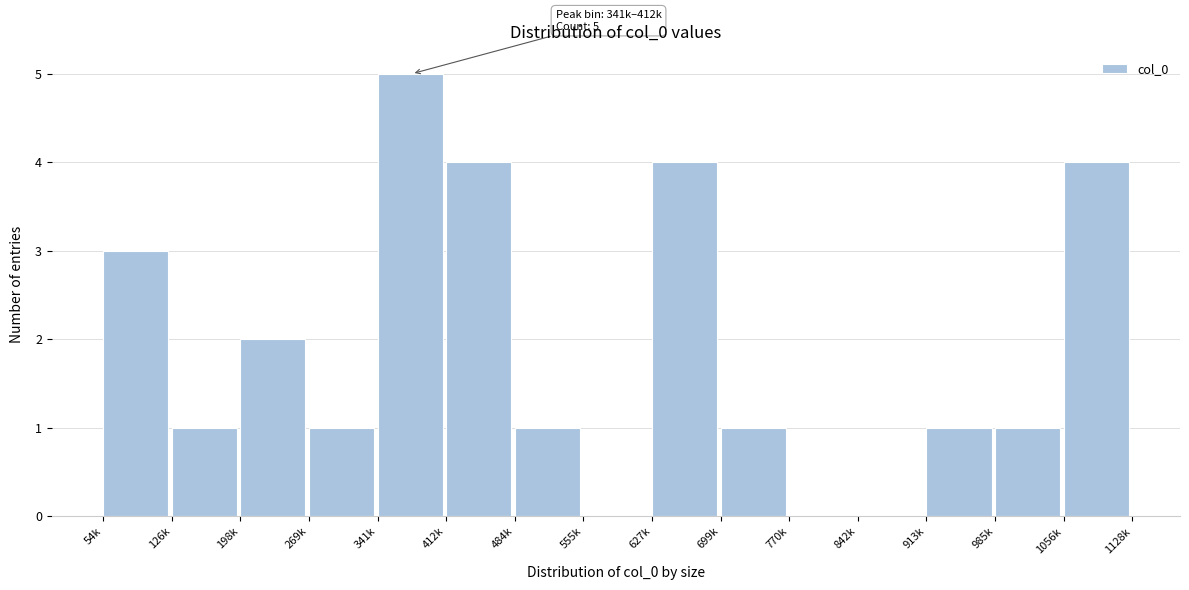

Reading left to right, list all the values displayed in this chart.

54k=3	126k=1	198k=2	269k=1	341k=5	412k=4	484k=1	555k=0	627k=4	699k=1	770k=0	842k=0	913k=1	985k=1	1056k=4